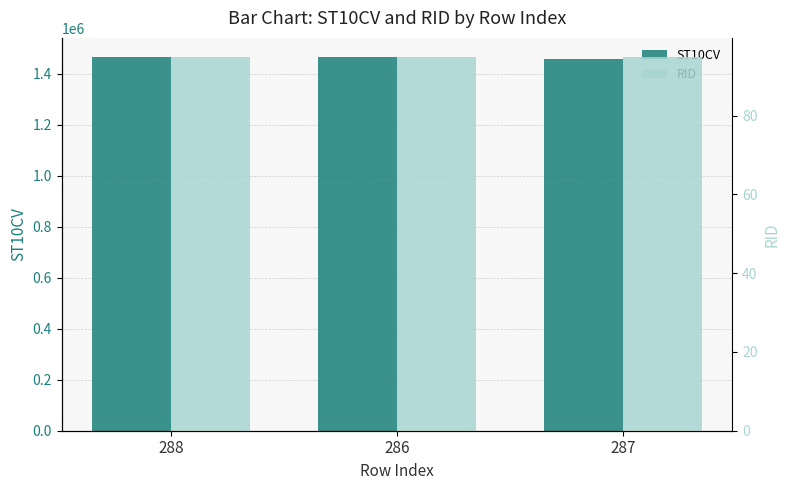

What is the lowest value of the RID series?

95